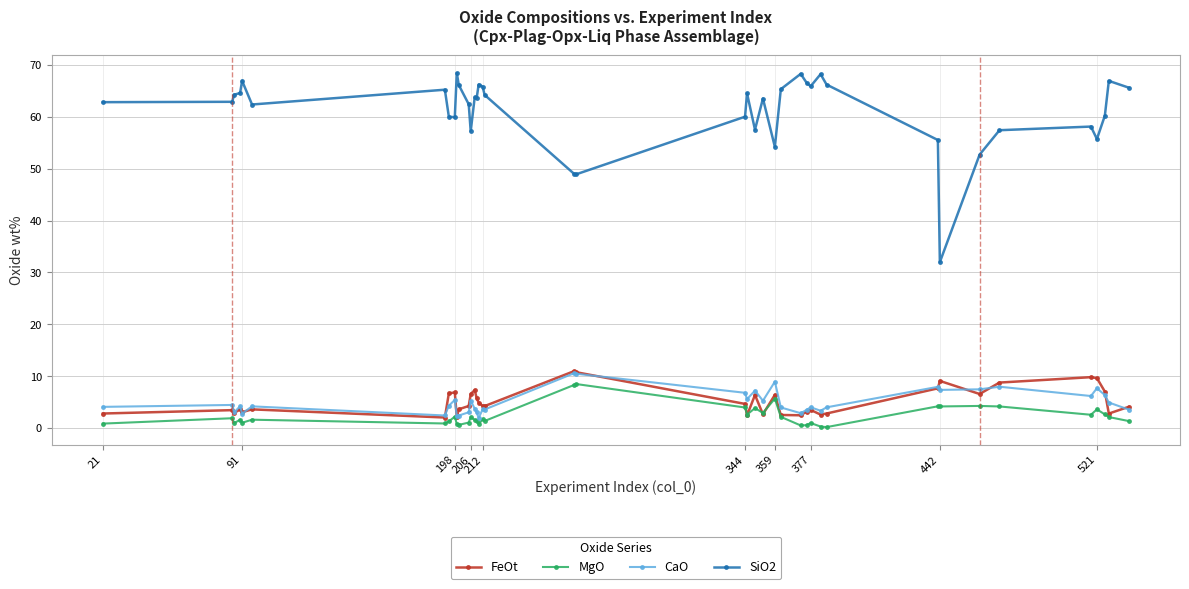

At how many categories does at least one series exceed 30?

40